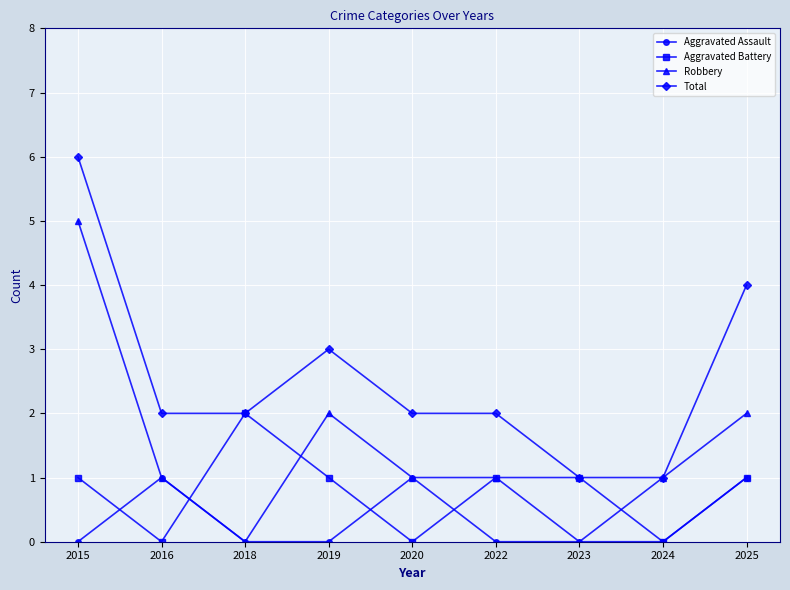

How many lines are shown in the chart?

4